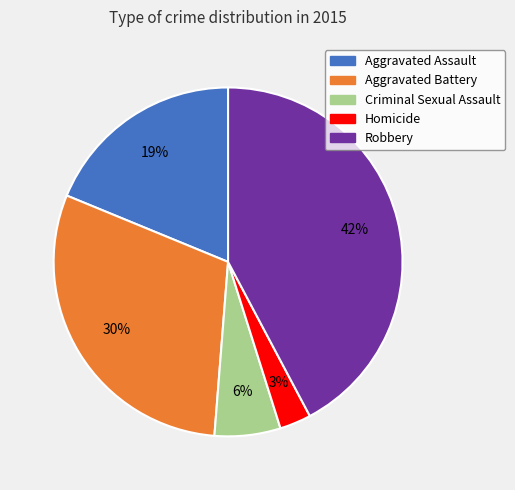

Does any single category account for the majority?

No